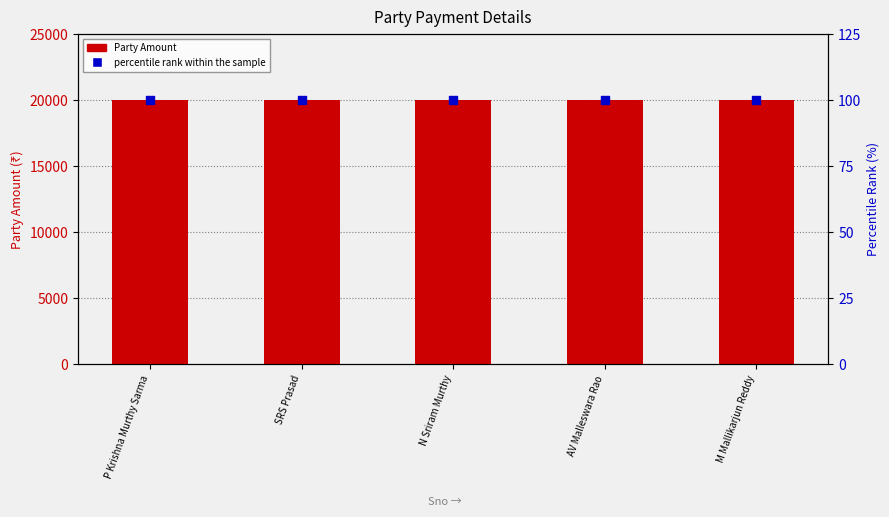

What are all the series names shown in the legend?

Party Amount, percentile rank within the sample